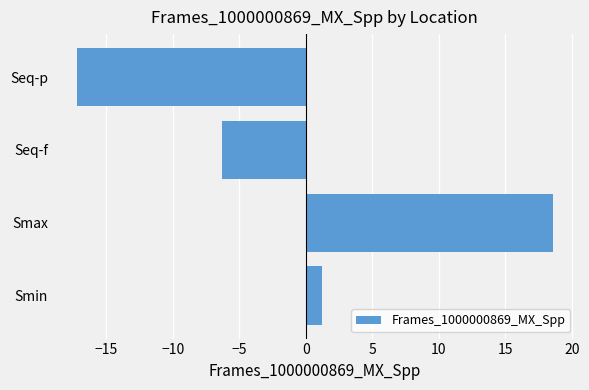

Where is the data nearest to the value 0?

Smin